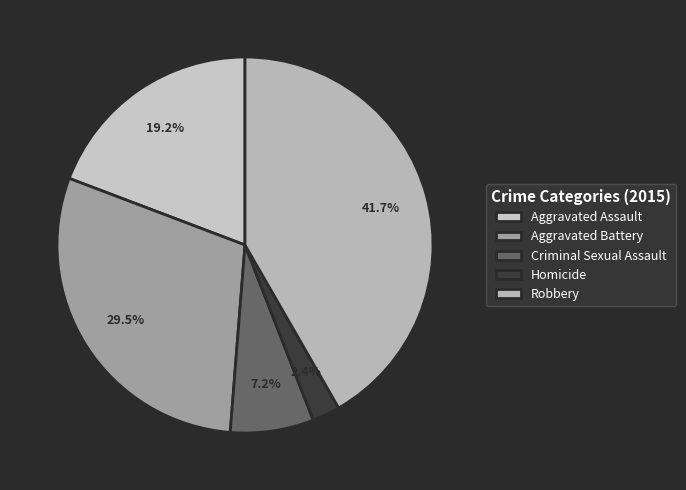

To the nearest percent, what is the difference between the Robbery and Criminal Sexual Assault slice percentages?

35%